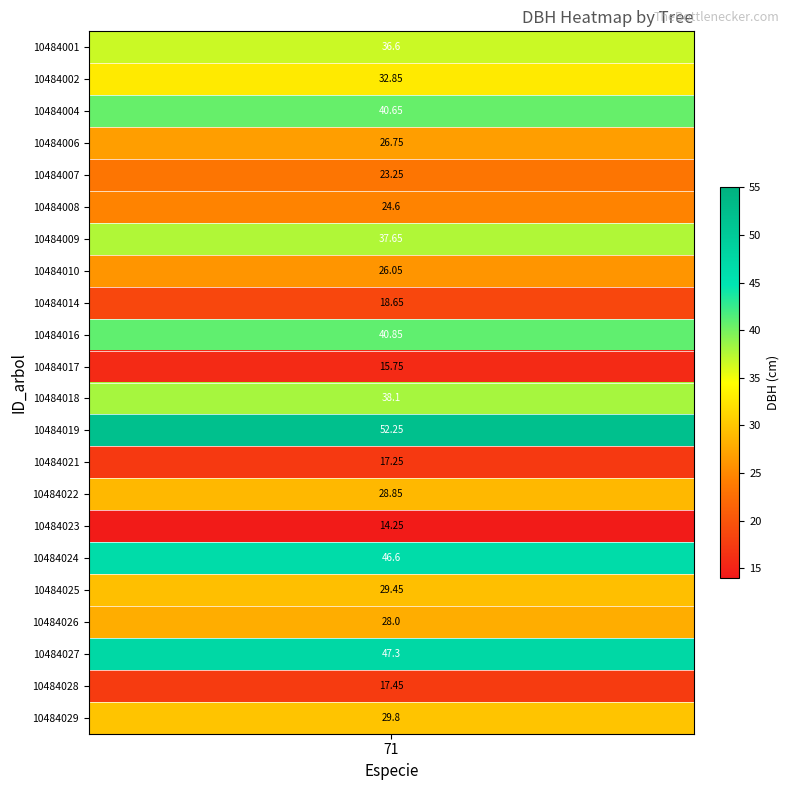

Reading left to right, list all the values displayed in this chart.

36.6	32.9	40.6	26.8	23.2	24.6	37.6	26.1	18.6	40.9	15.8	38.1	52.2	17.2	28.9	14.2	46.6	29.4	28.0	47.3	17.4	29.8